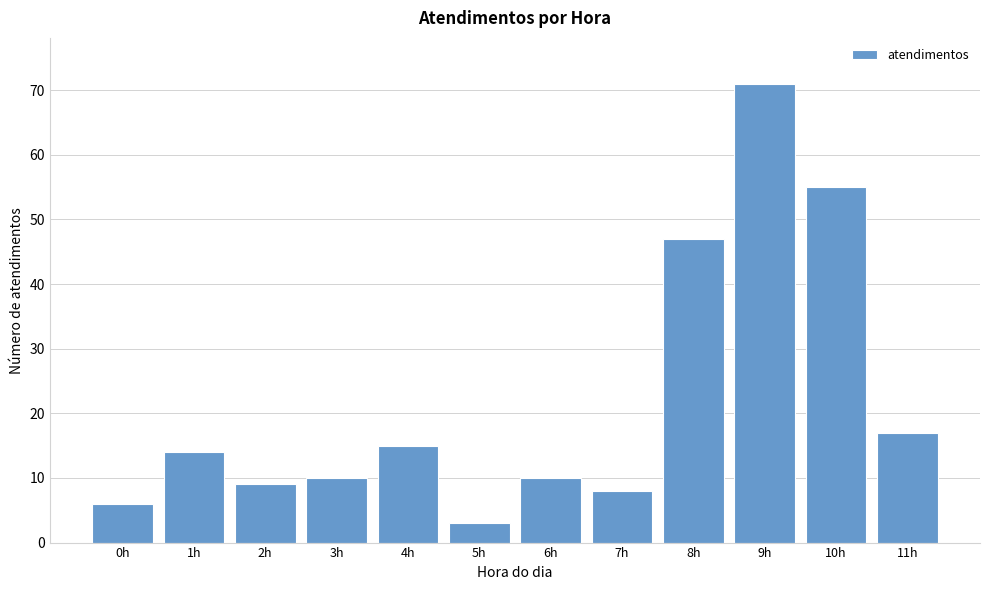

Reading right to left, list all the values displayed in this chart.

11h=17	10h=55	9h=71	8h=47	7h=8	6h=10	5h=3	4h=15	3h=10	2h=9	1h=14	0h=6